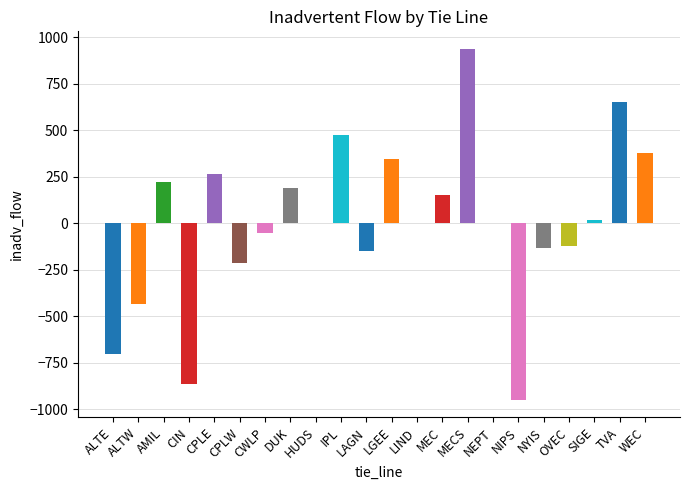

Reading left to right, transcribe all the data shown in this chart.

ALTE=-701	ALTW=-431	AMIL=221	CIN=-863	CPLE=267	CPLW=-215	CWLP=-51	DUK=188	HUDS=0	IPL=477	LAGN=-150	LGEE=344	LIND=0	MEC=154	MECS=938	NEPT=0	NIPS=-948	NYIS=-132	OVEC=-119	SIGE=18	TVA=650	WEC=380